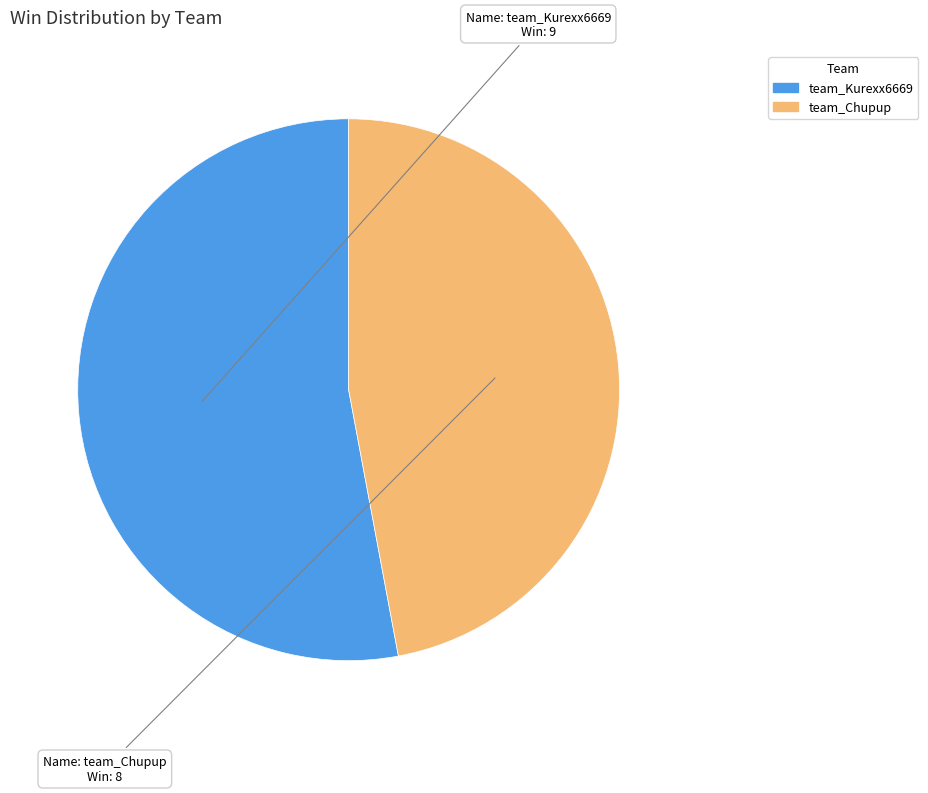

Combined, do team_Chupup and team_Kurexx6669 account for over 50%?

Yes